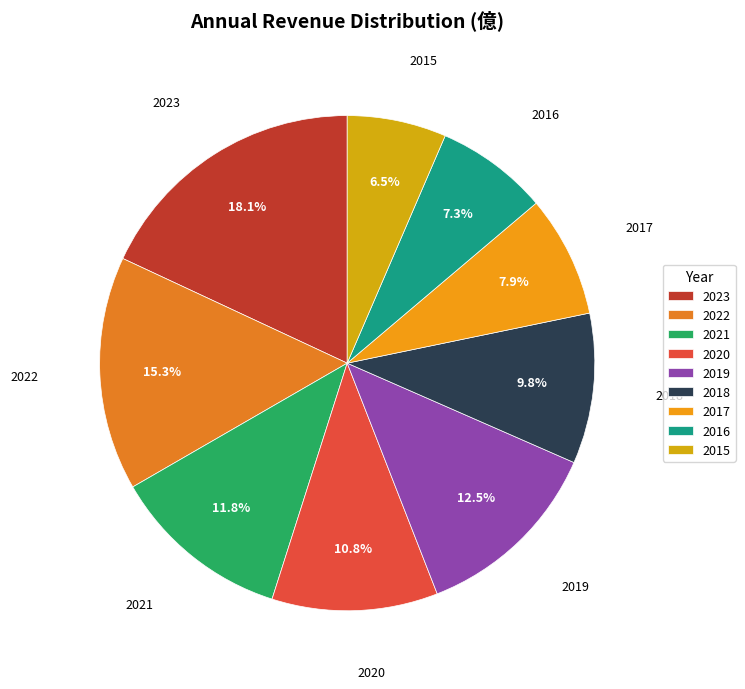

What portion of the pie excludes 2022?

84.7%